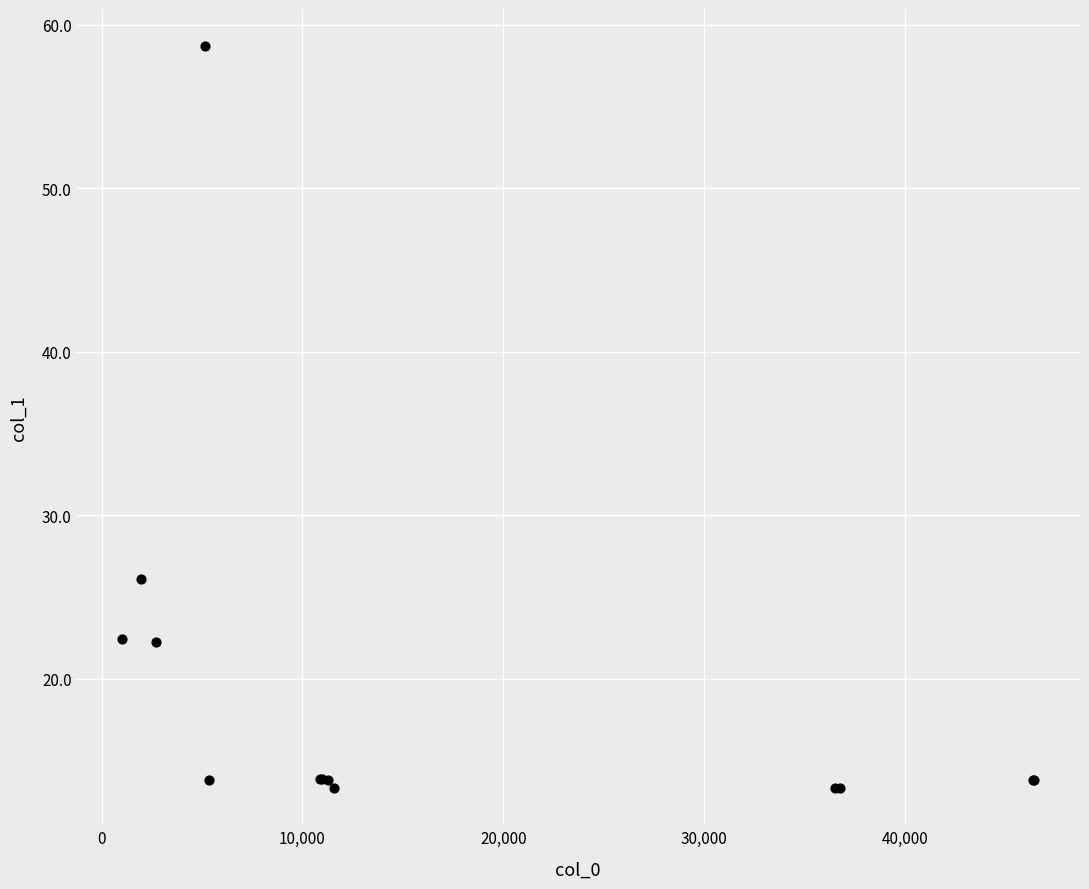

What Y value in the scatter plot is closest to 35?

26.1